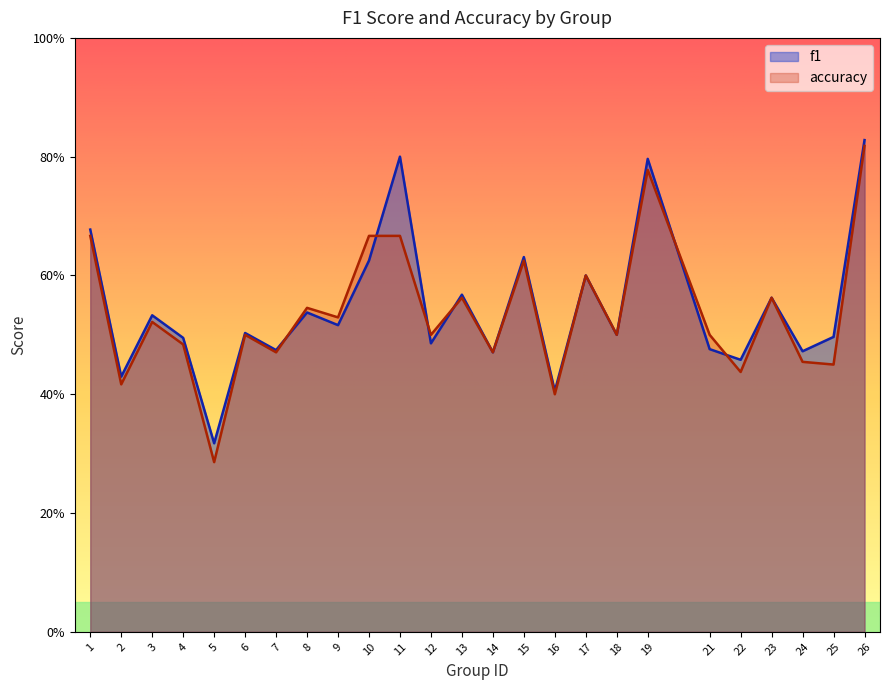

At which category does accuracy reach its first local peak?

3